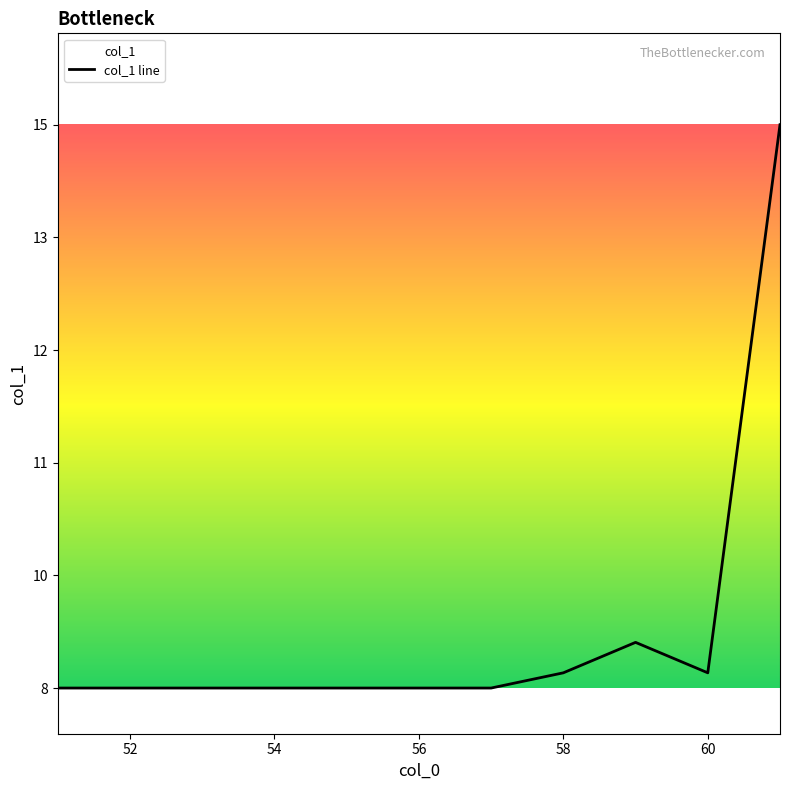

What is the label of the 2nd point from the left?

52